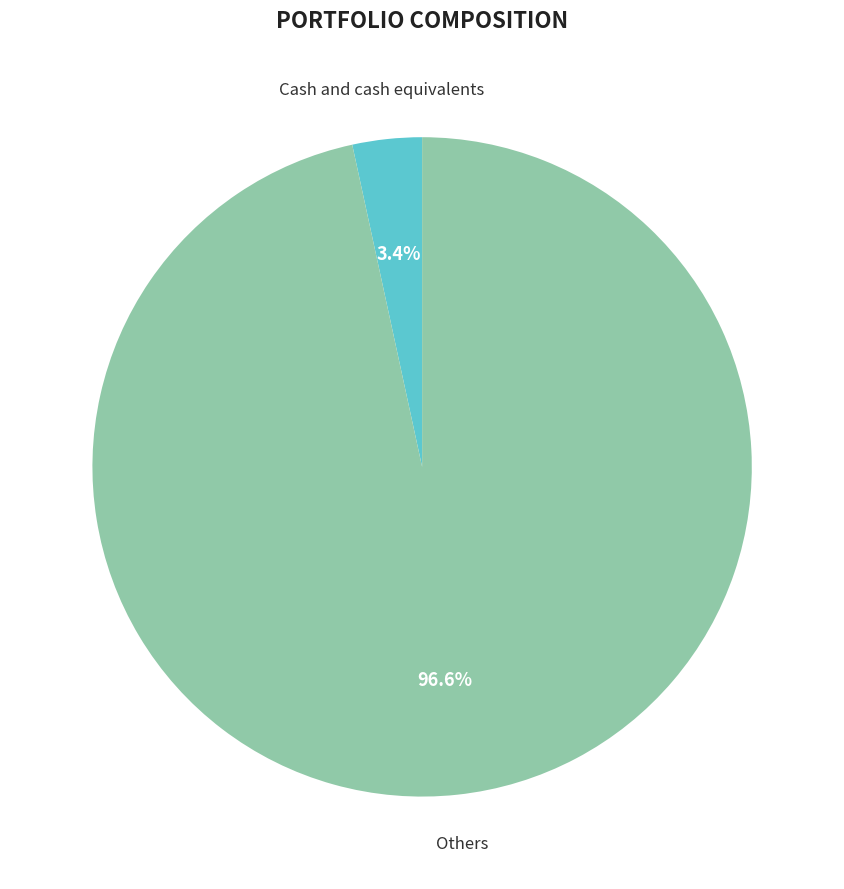

How many slices are in this pie chart?

2